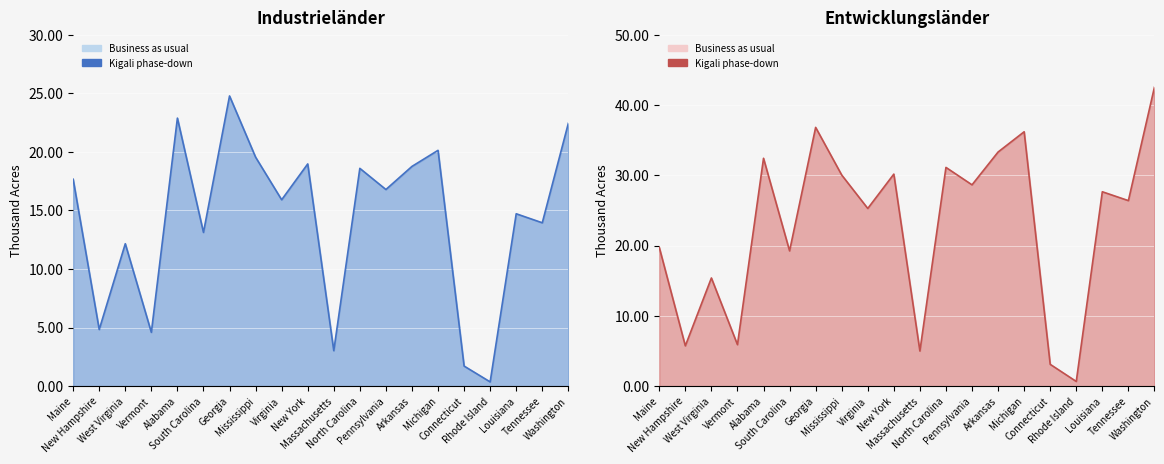

Is it true that Forest land area (thousand acres) equals 4.6 at Vermont?

True